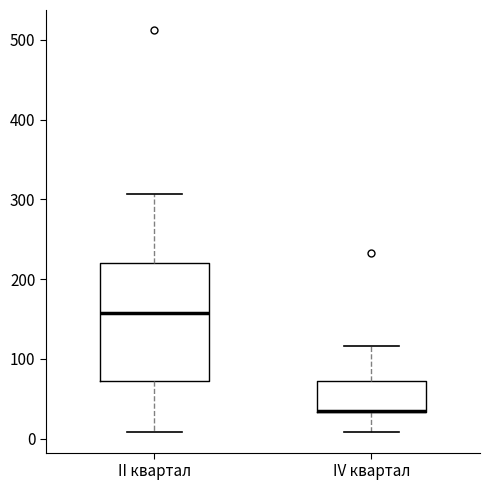

Where is the lower edge of the box for II квартал on the y-axis? The values are not printed on the chart, so give them approximately, as read against the axis.

70